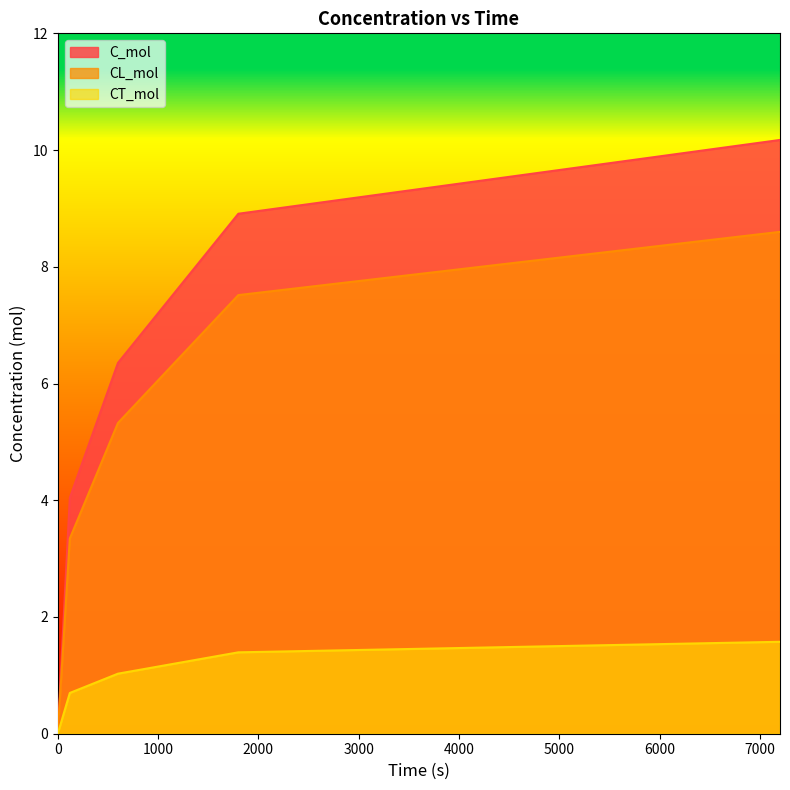

What are all the series names shown in the legend?

C_mol, CL_mol, CT_mol